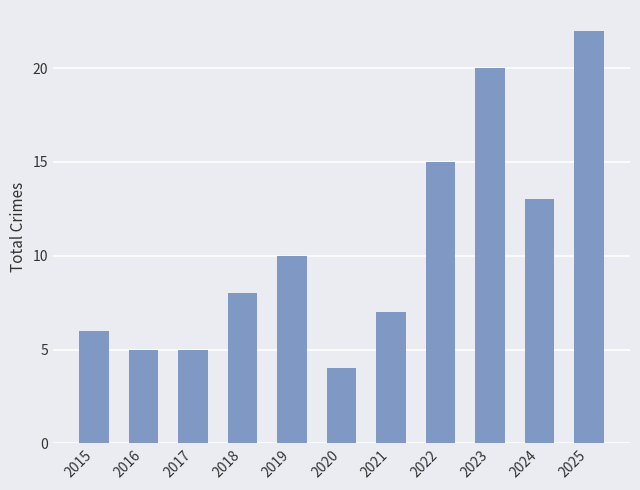

What is the value of the 10th bar from the left?

13